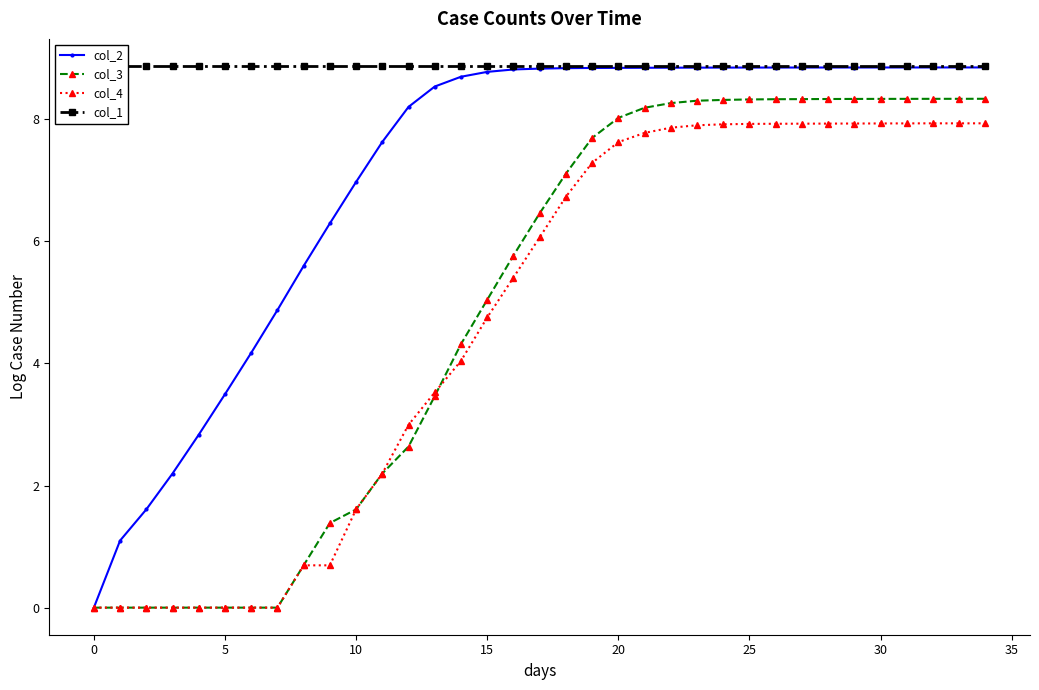

Which has a higher value, 25 or 17?

17